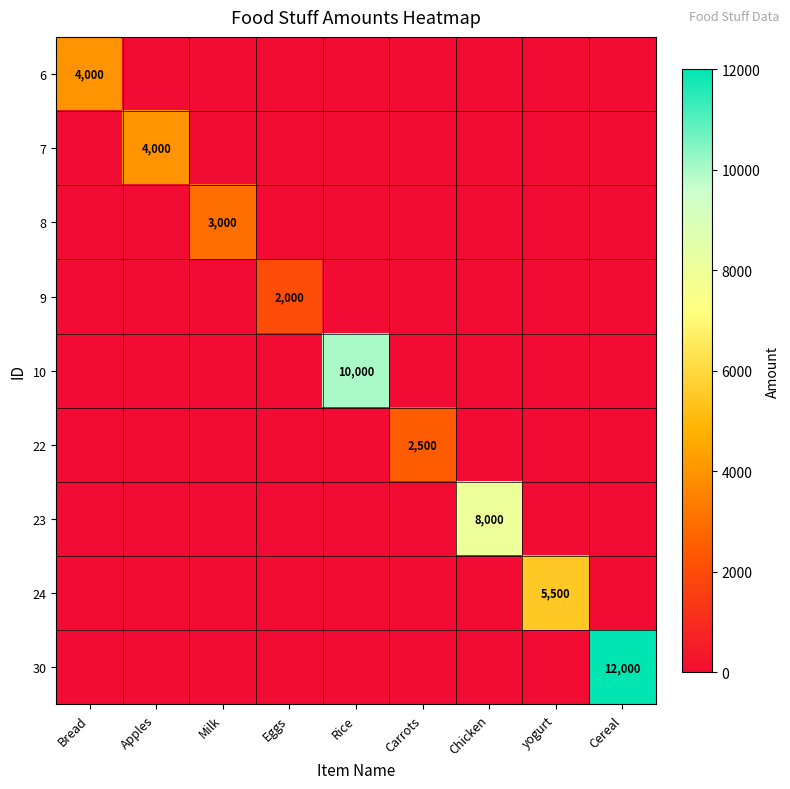

At which category does the chart reach its peak across all series?

Cereal